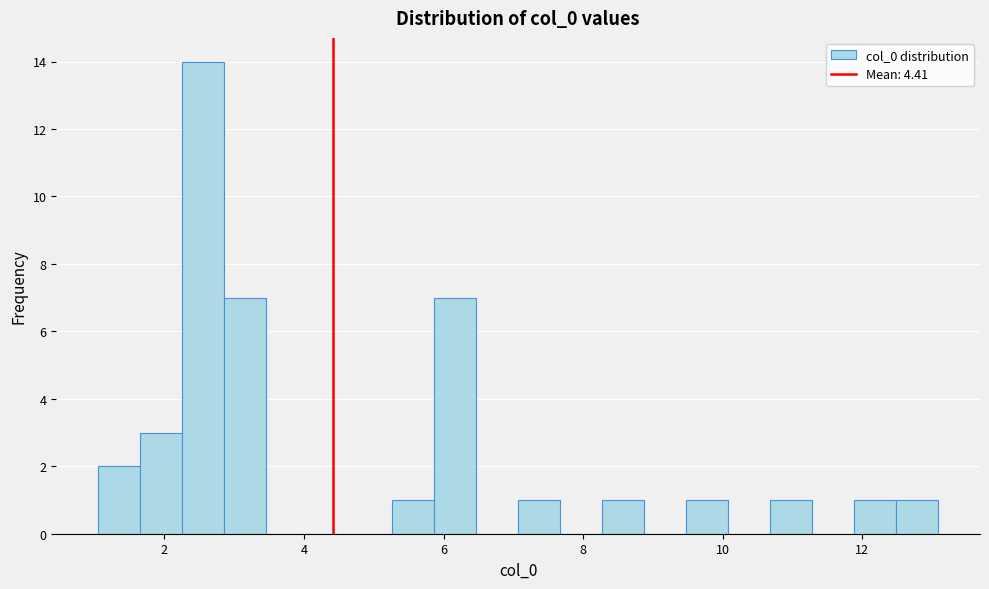

Around what value on the x-axis is the tallest bar? Give the approximate position of its centre, as read against the axis.

2.6